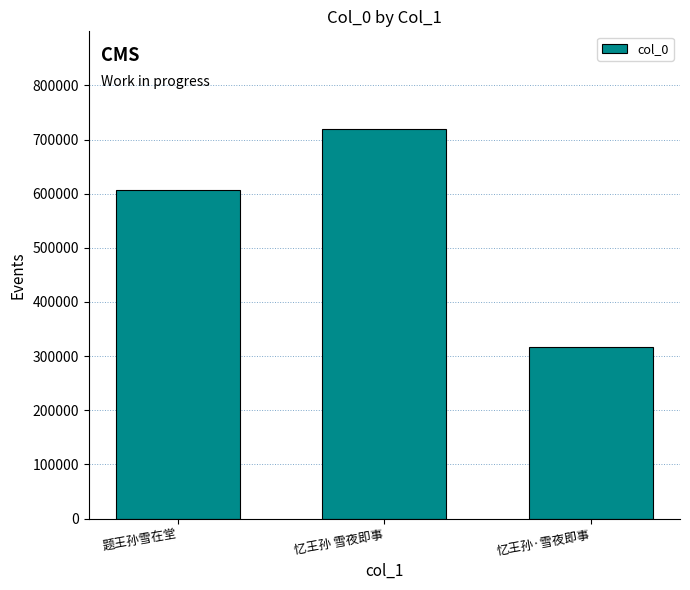

What is the label of the 3rd bar from the left?

忆王孙·雪夜即事